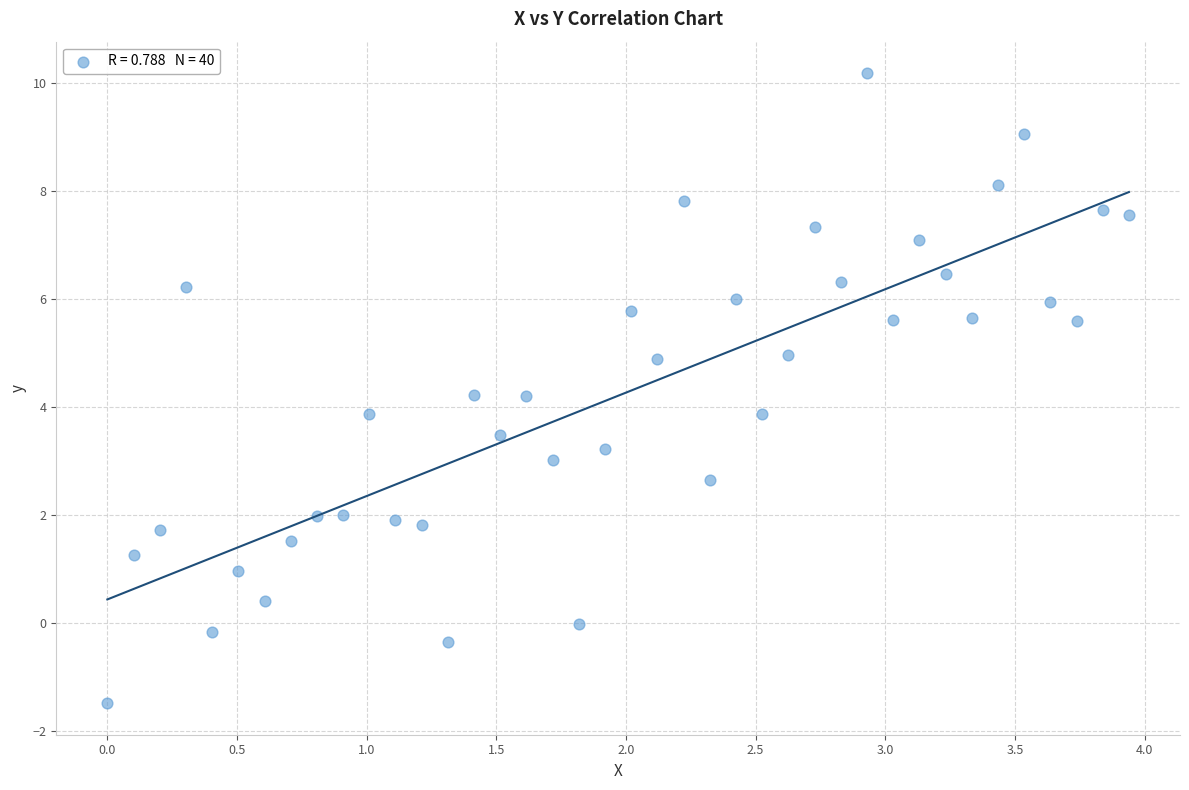

What is the range of X values (max minus min)?

3.9